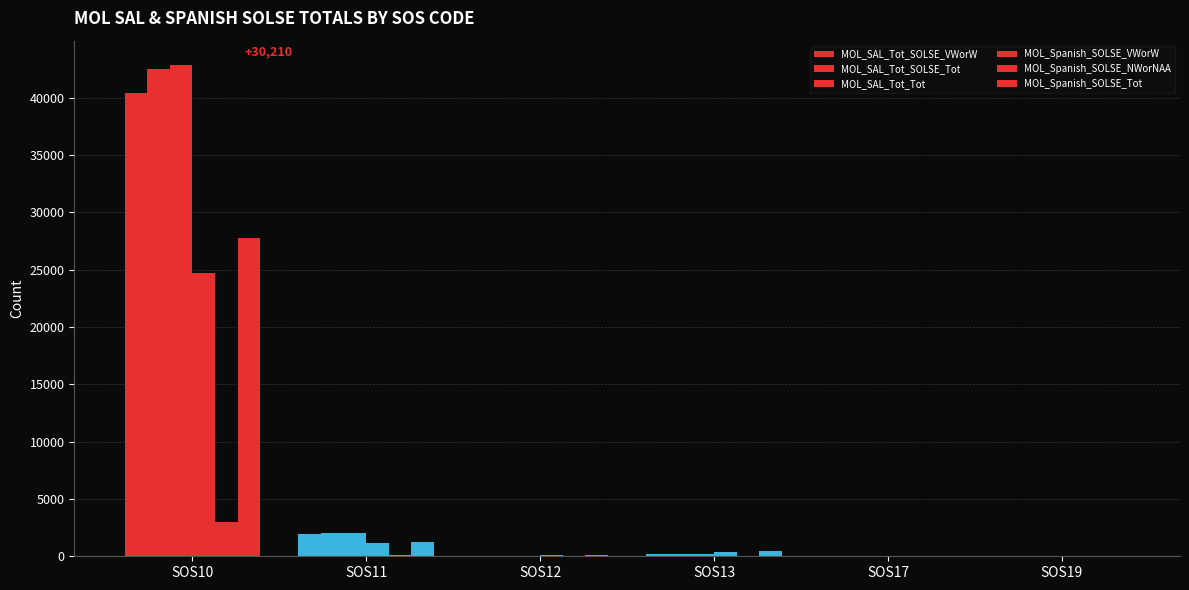

Are the bars horizontal?

No